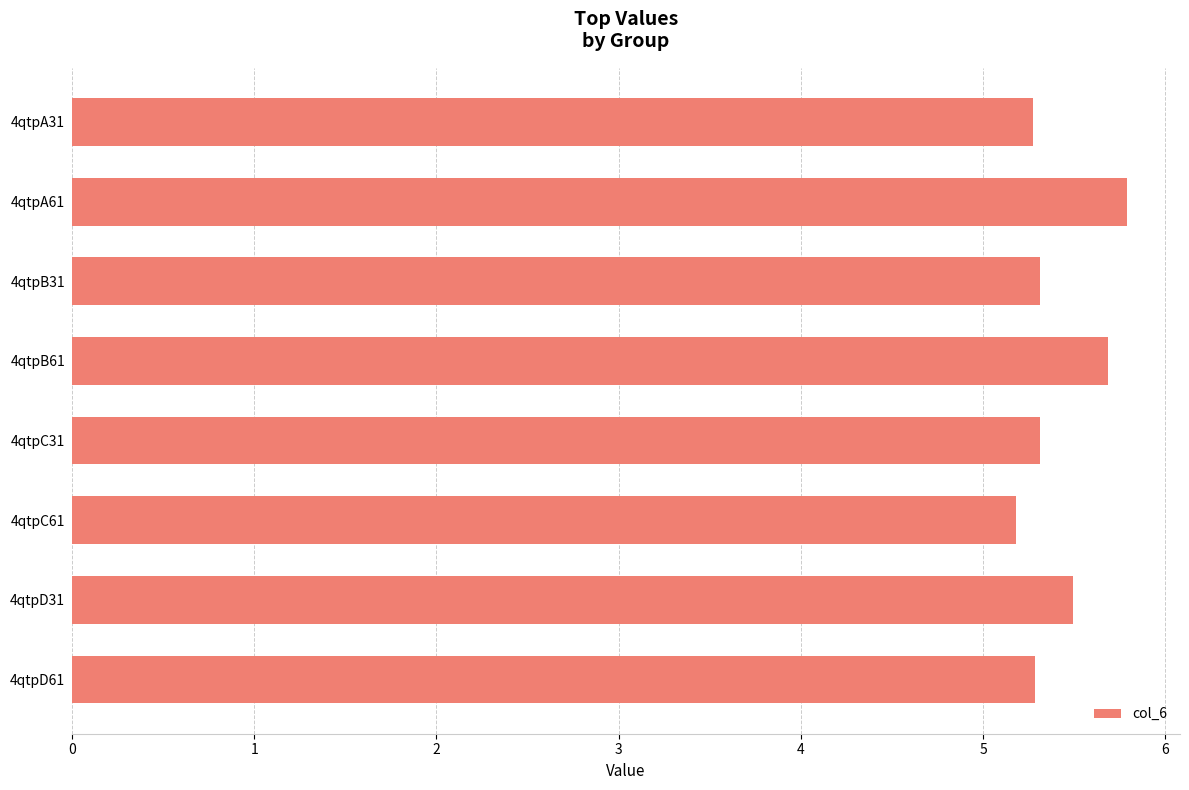

What is the change in value from 4qtpB31 to 4qtpA61?

+0.5